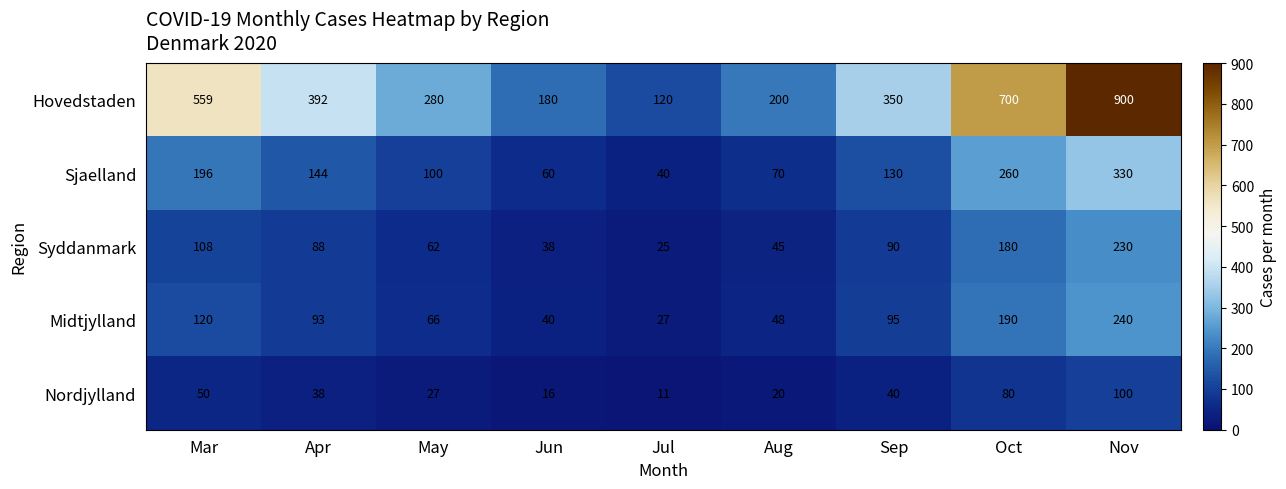

What is the minimum value for Midtjylland?

27